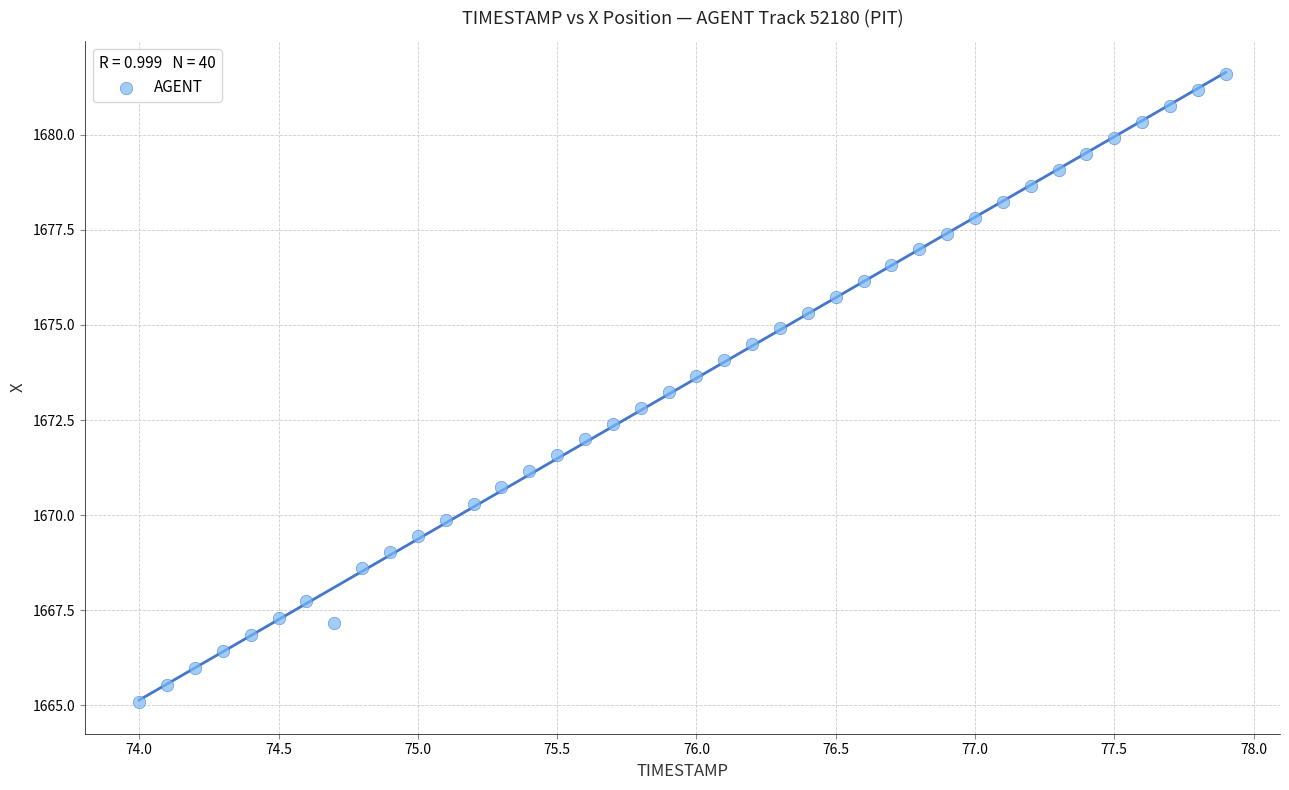

What is the range of X values (max minus min)?

3.9